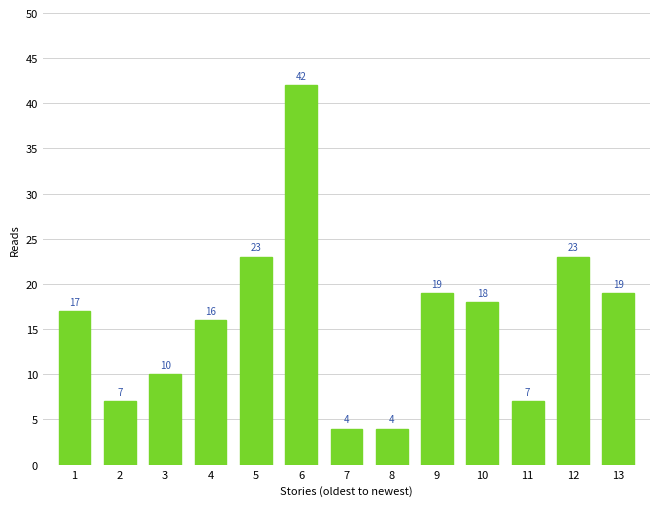

What is the difference between the values at 3 and 10?

8